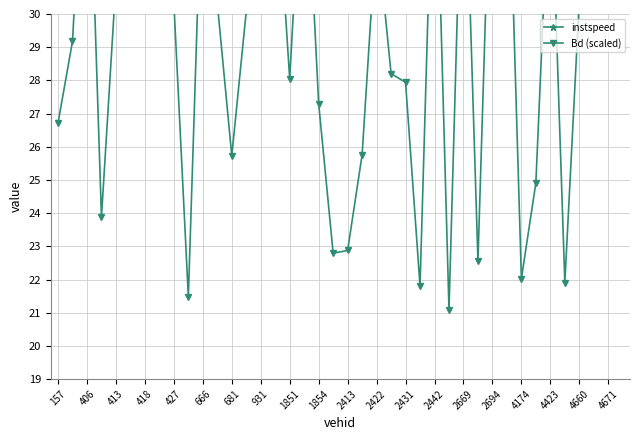

Count the number of categories in the chart.

40